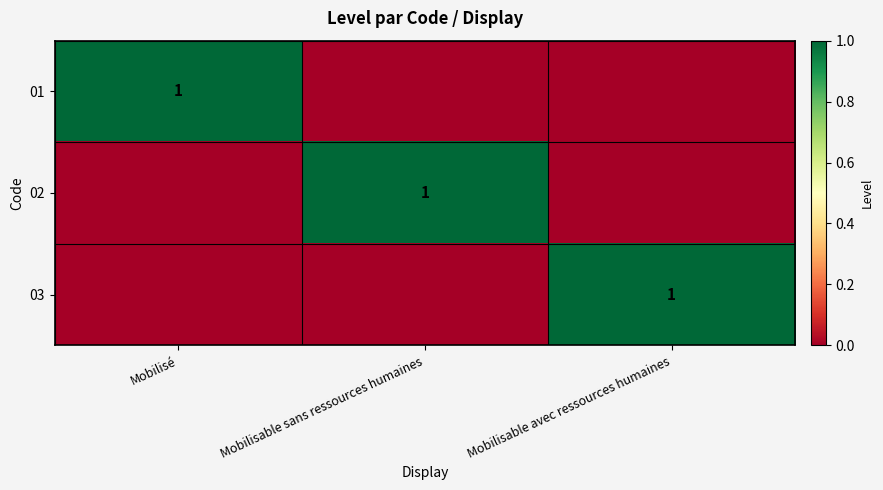

Which has a higher value, Mobilisé or Mobilisable sans ressources humaines?

Mobilisé